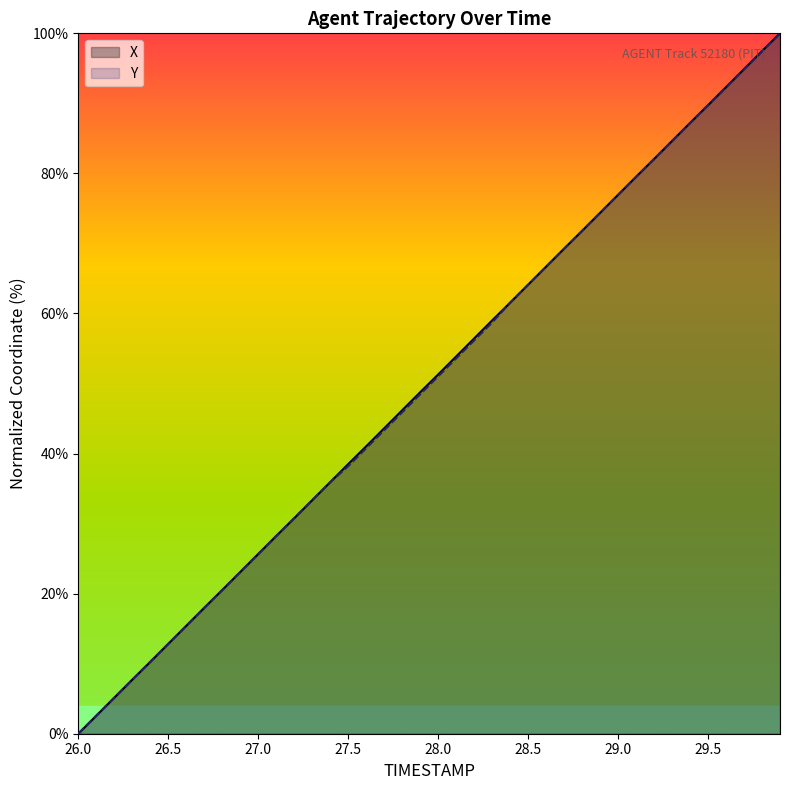

Reading right to left, transcribe all the data shown in this chart.

X: 100.0	97.5	94.9	92.3	89.7	87.2	84.6	82.1	79.5	76.9	74.4	71.8	69.3	66.7	64.1	61.5	59.0	56.4	53.9	51.3	48.8	46.2	43.6	41.0	38.5	35.9	33.3	30.8	28.2	25.7	23.1	20.5	18.0	15.4	12.8	10.3	7.7	5.1	2.6	0.0
Y: 100.0	97.4	94.9	92.3	89.7	87.2	84.6	82.1	79.5	76.9	74.4	71.8	69.2	66.7	64.1	61.5	58.7	56.2	53.6	51.0	48.5	45.9	43.3	40.8	38.2	35.9	33.3	30.8	28.2	25.6	23.1	20.5	17.9	15.4	12.8	10.3	7.7	5.1	2.6	0.0